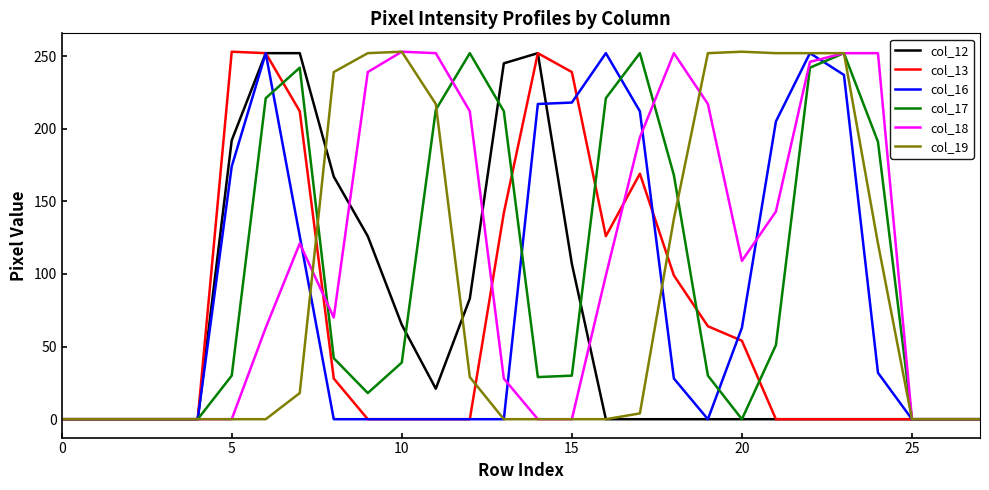

What is the greatest value displayed?

253